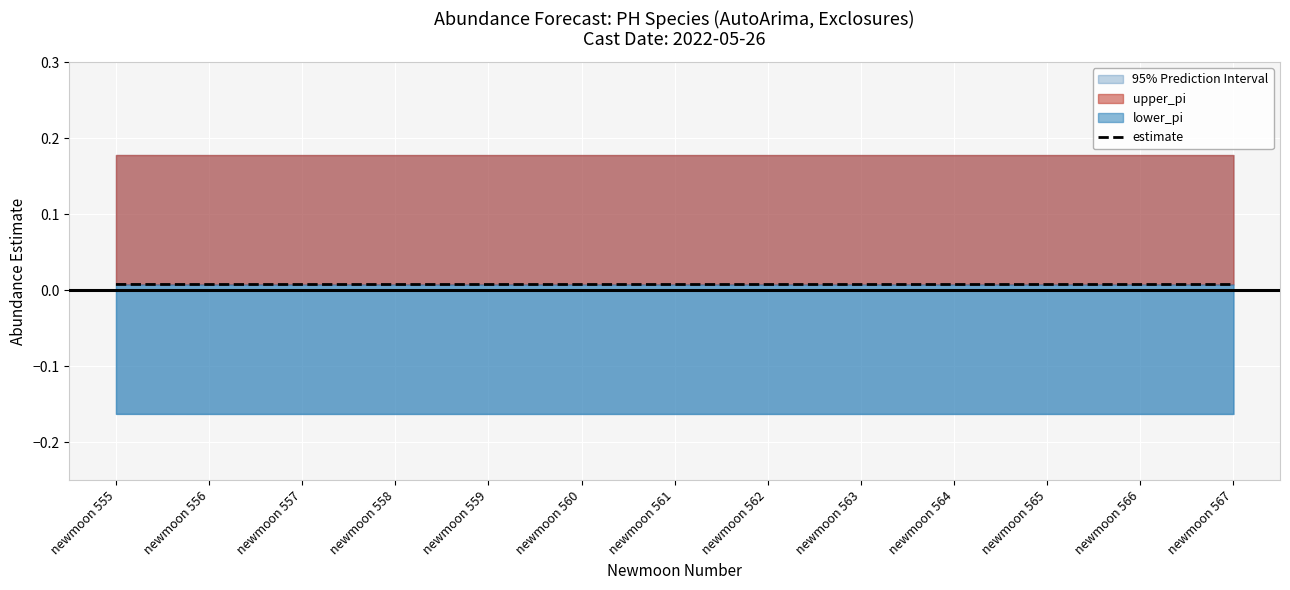

Where is the data nearest to the value 0?

newmoon 556